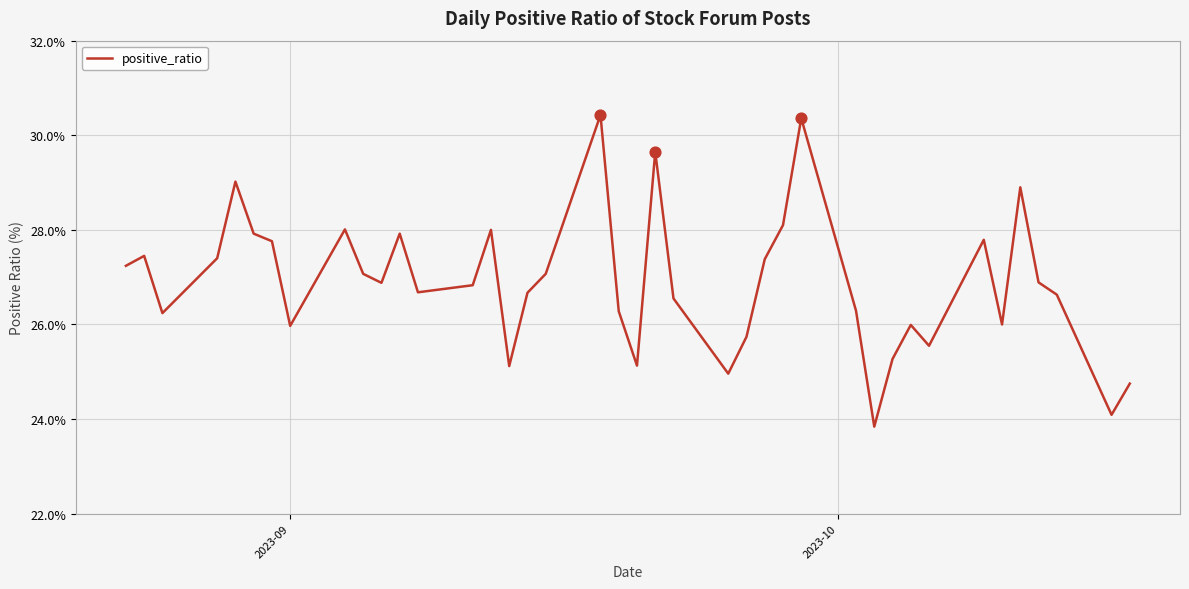

What is the greatest value displayed?

30.4